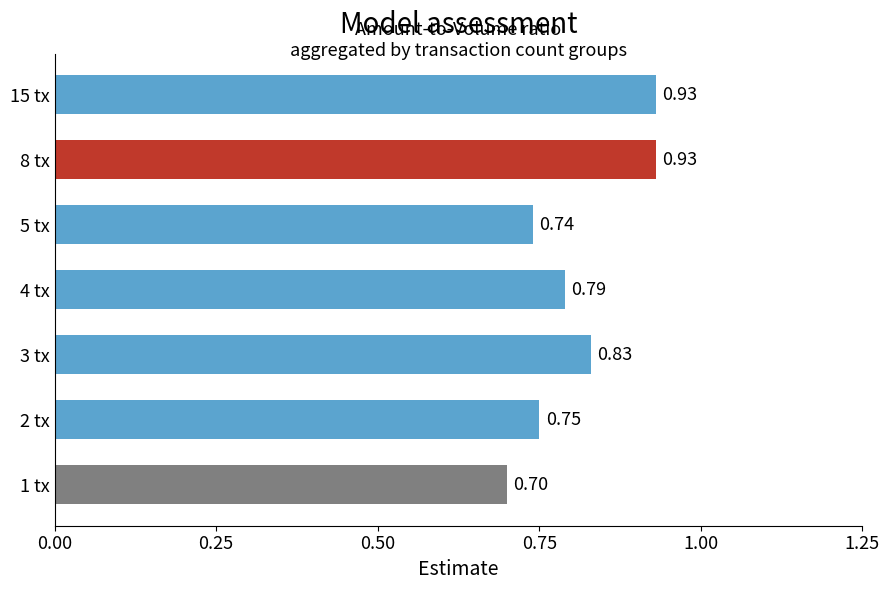

Which has a higher value, 3 tx or 8 tx?

8 tx